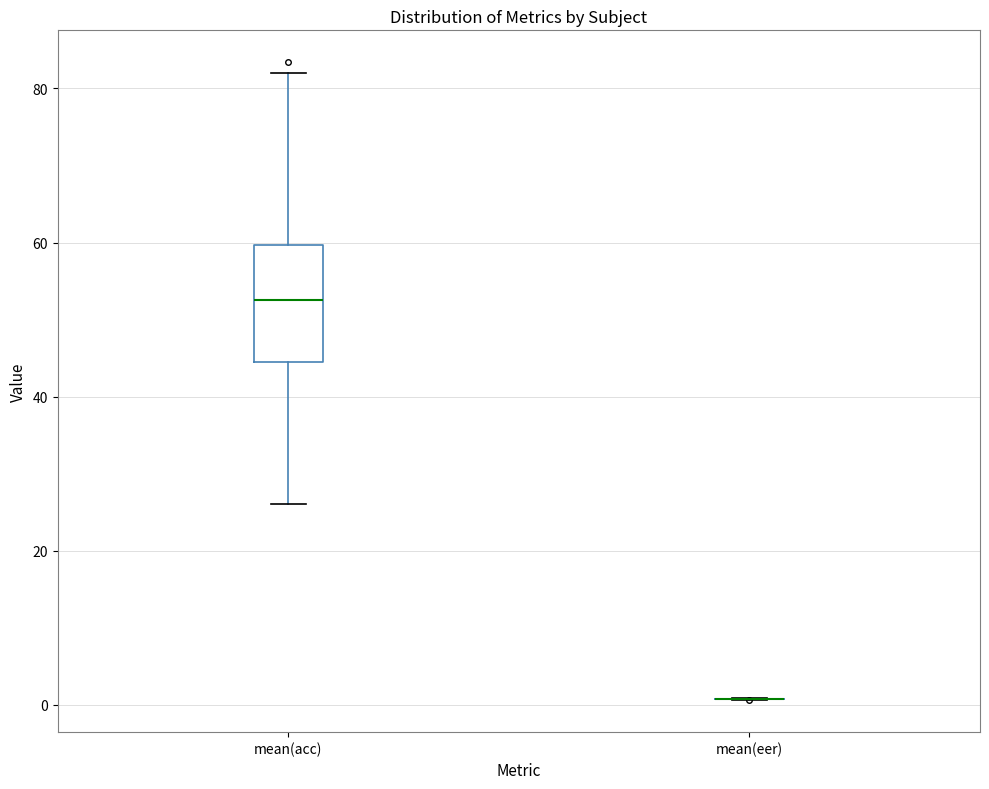

Reading left to right, read every box against the y-axis: the position of its median line, the range the box covers, and the ends of its whiskers. The values are not printed on the chart, so give them approximately, as read against the axis.

mean(acc): median 52, box 44 to 60, whiskers 26 to 82
mean(eer): box collapsed to a line at 0, whiskers 0 to 0